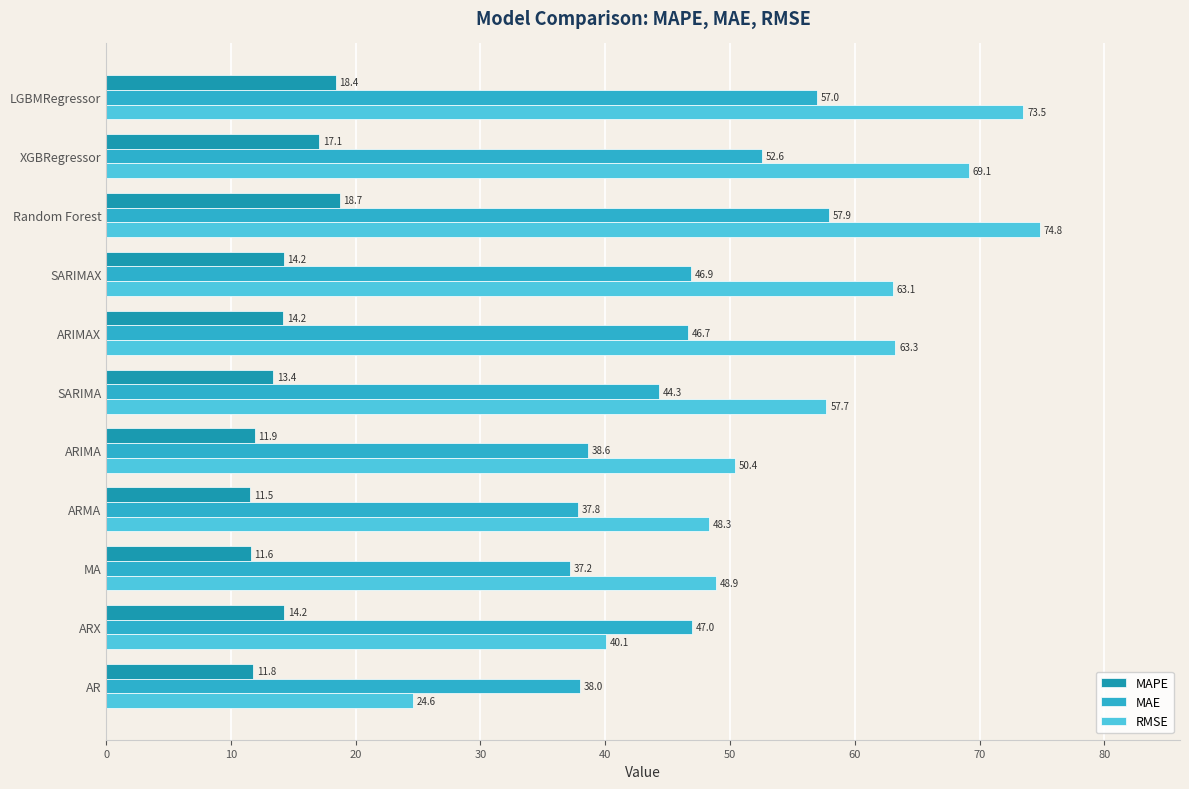

Which series has the widest spread of values?

RMSE